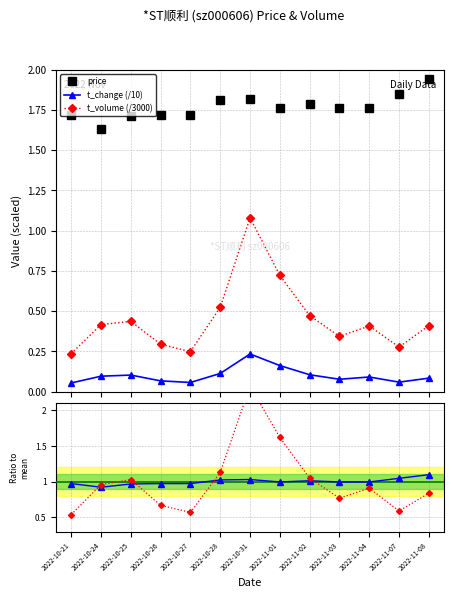

What value does the price series have at 2022-11-07?

1.9